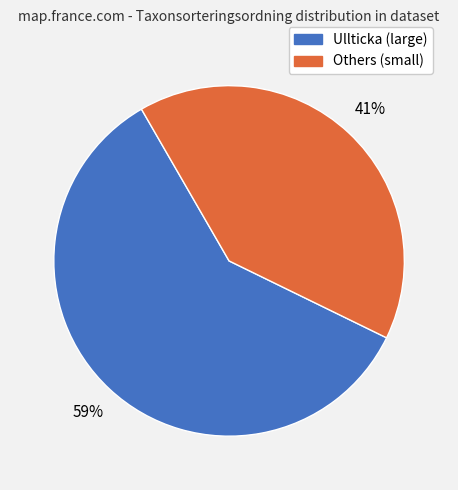

To the nearest percent, what is the average slice percentage?

50%